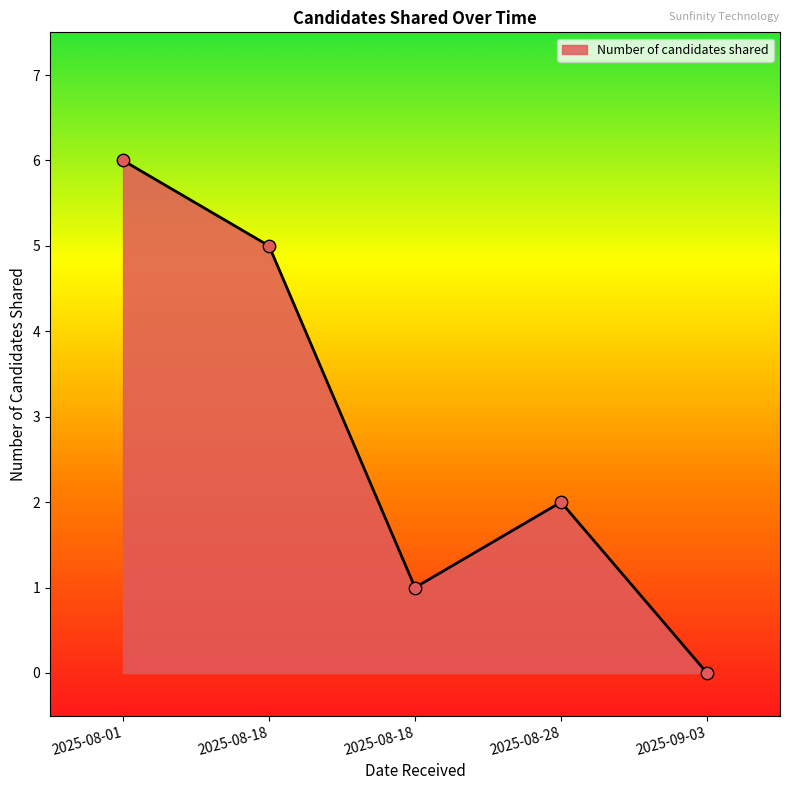

Between 2025-08-18 and 2025-08-18, which is larger?

2025-08-18